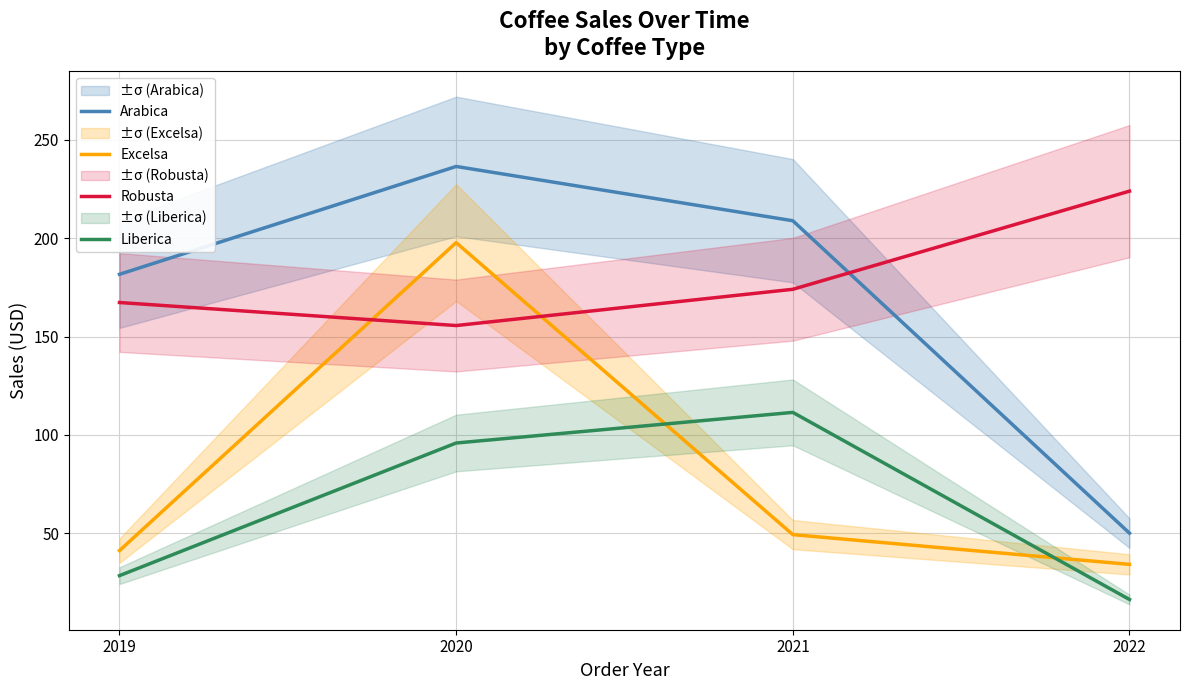

What value does the Arabica series have at 2021?

208.8